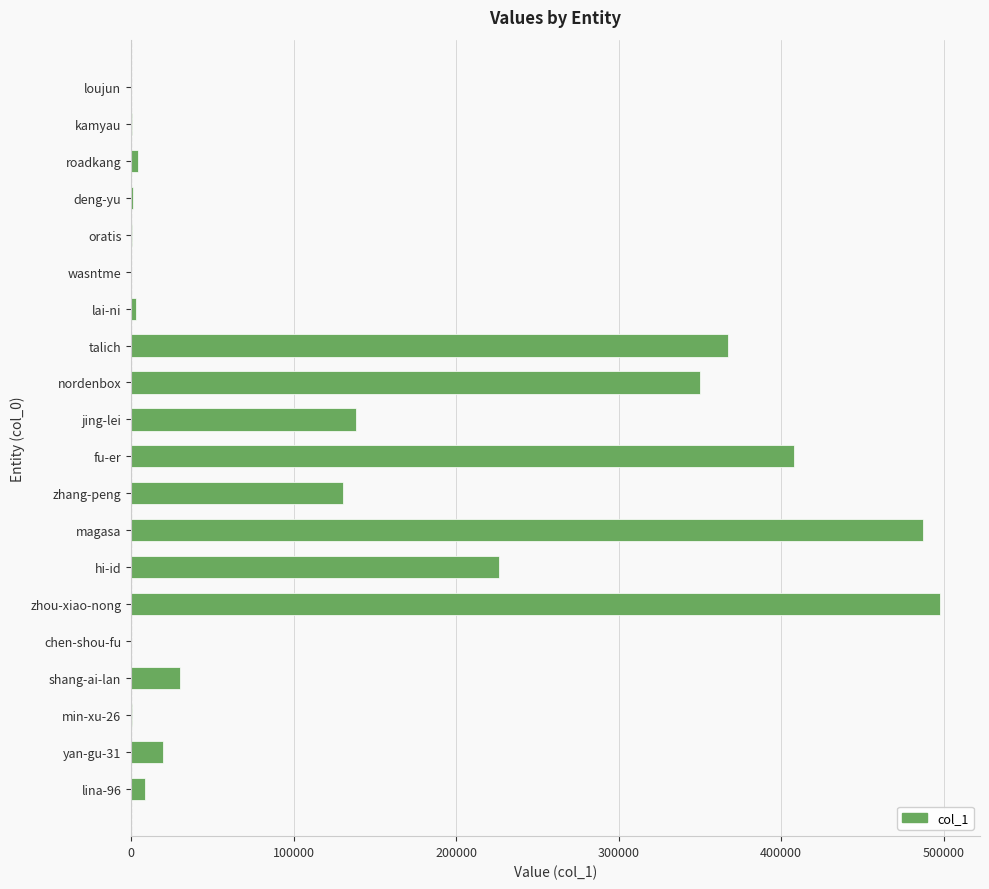

The chart shows a value of 487172 at magasa. True or false?

True